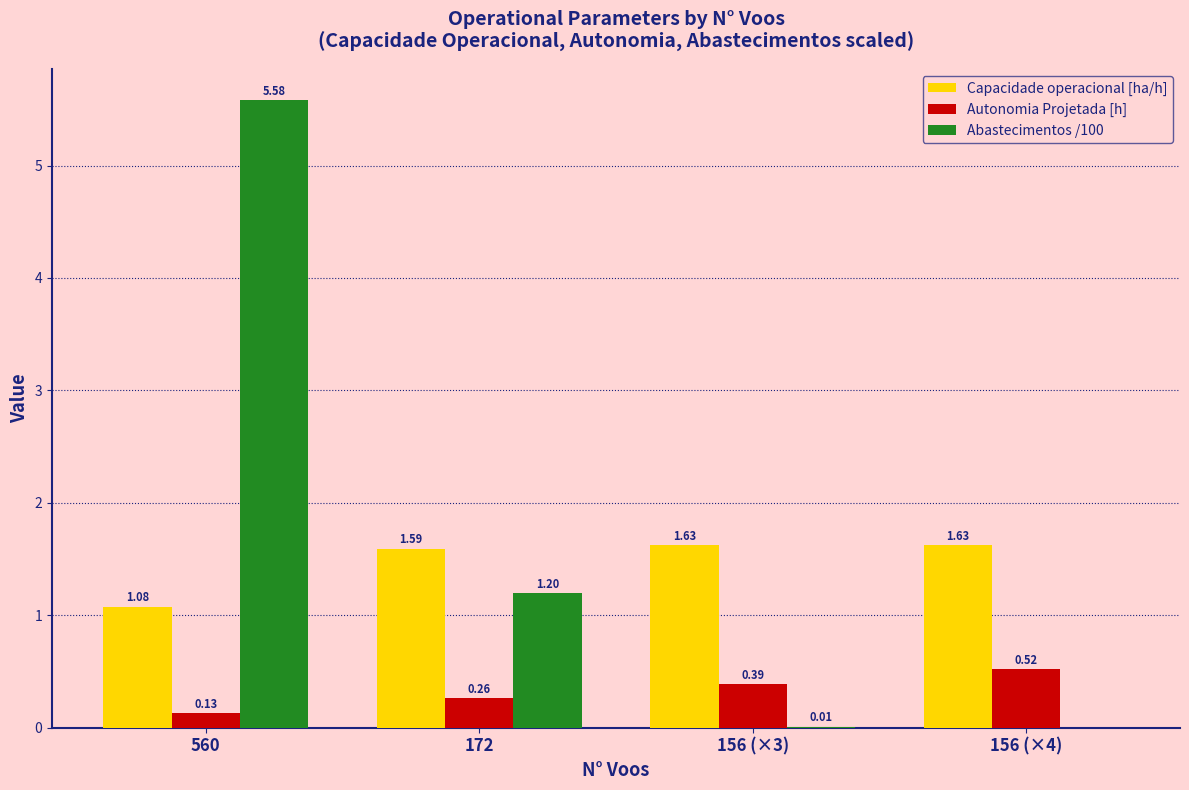

Which series changed the most between 560 and 156 (×4)?

Abastecimentos /100